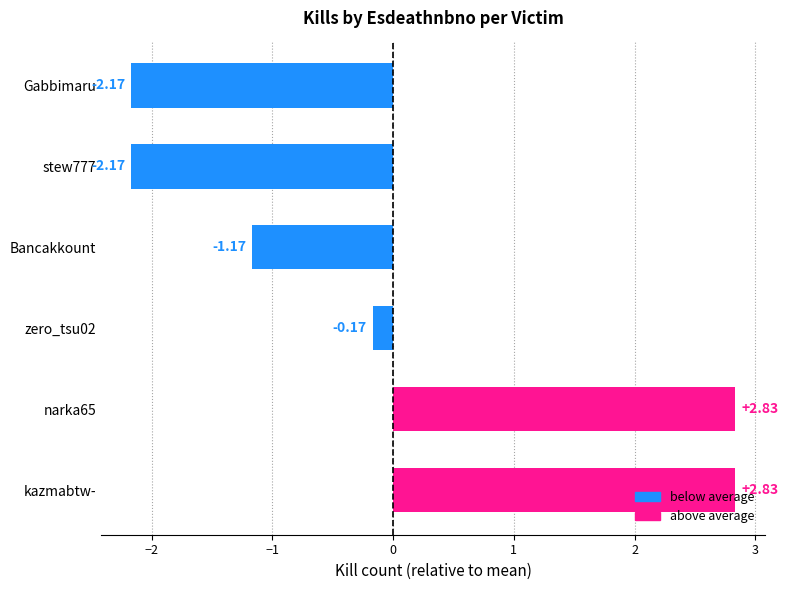

How many bars are there in total?

6